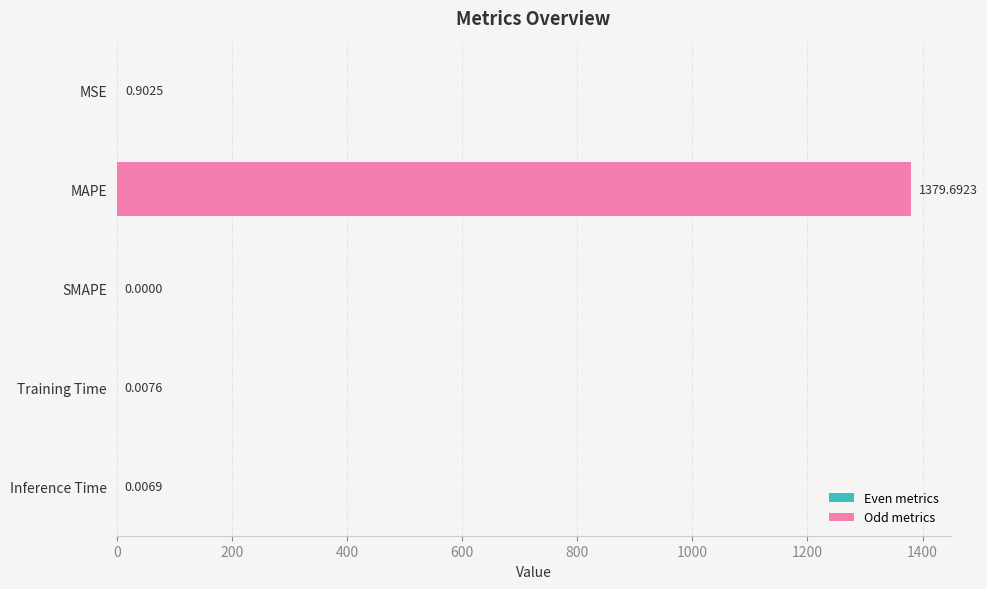

At which label is the value closest to 689?

MSE